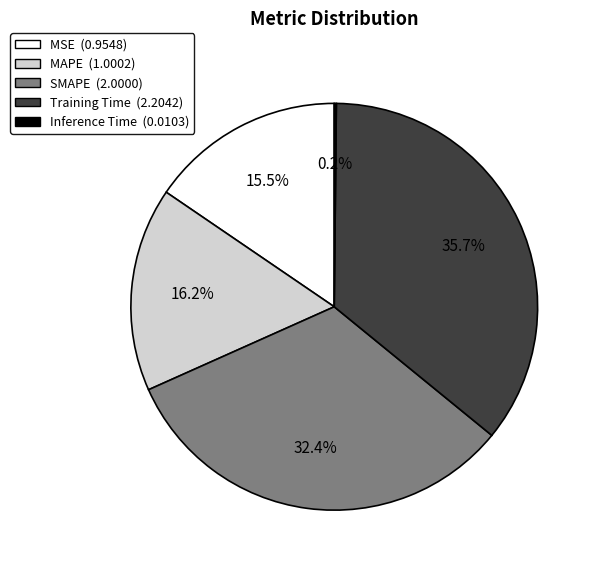

Is it true that MSE is 2% of the pie?

False